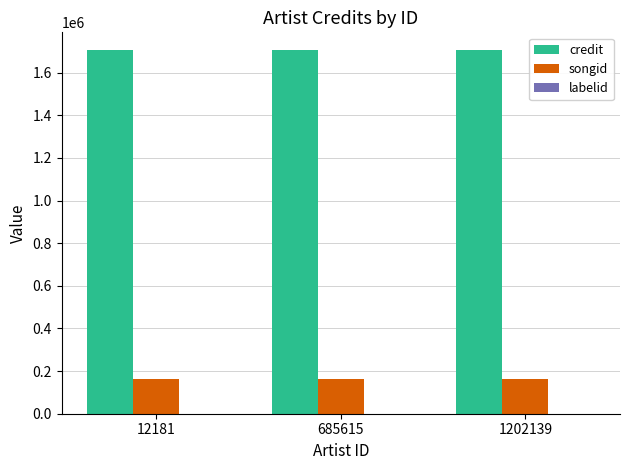

The songid series shows 65894 at 1202139. True or false?

False